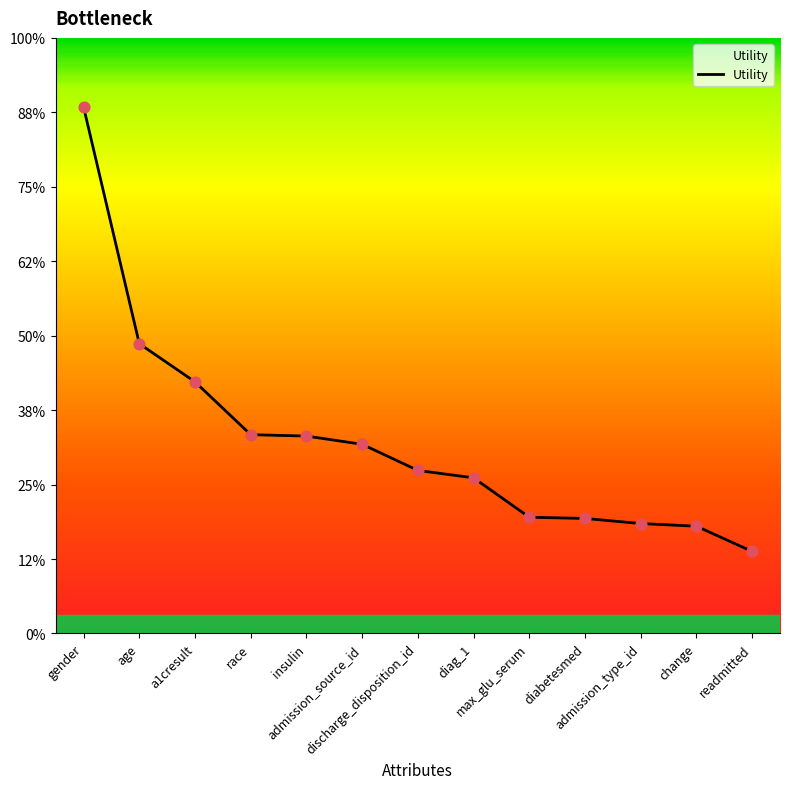

Between admission_source_id and readmitted, which is larger?

admission_source_id